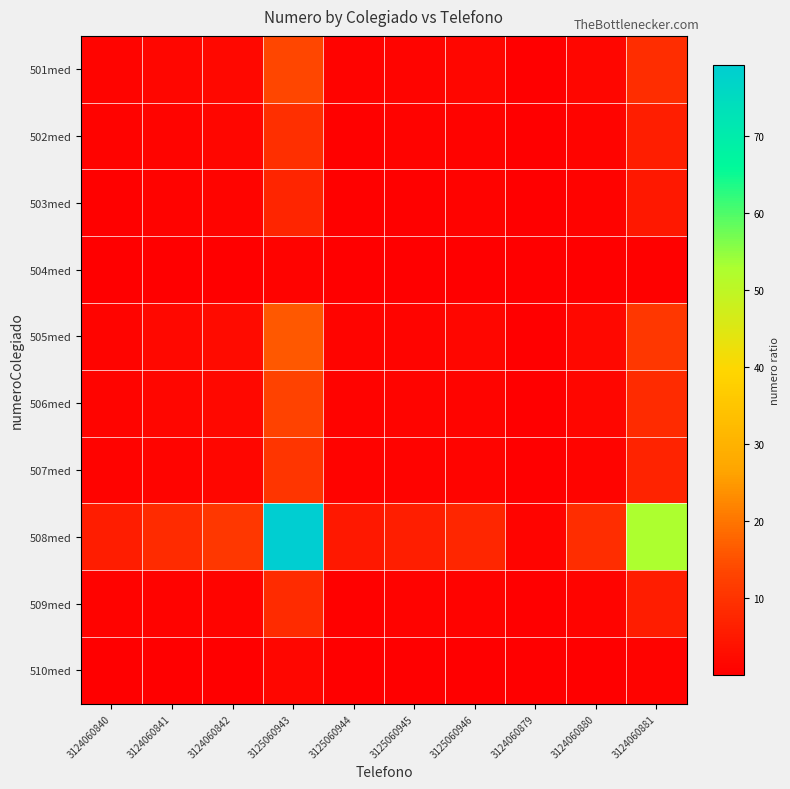

Rank the series by their maximum value, from lowest to highest.

504med, 510med, 503med, 509med, 502med, 507med, 506med, 501med, 505med, 508med